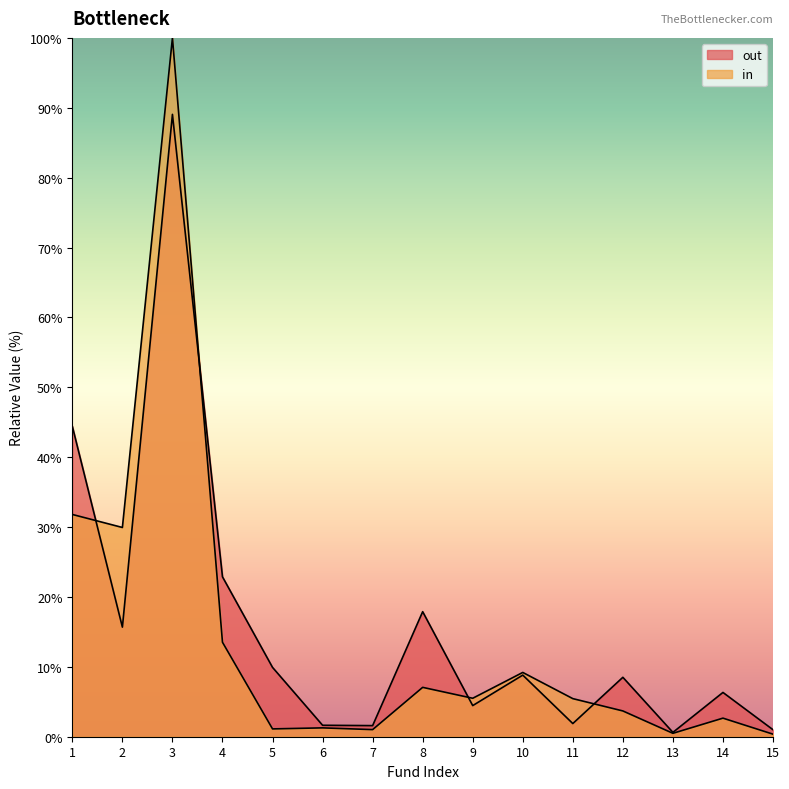

What is the sum of the in values at 2 and 14?

32.6